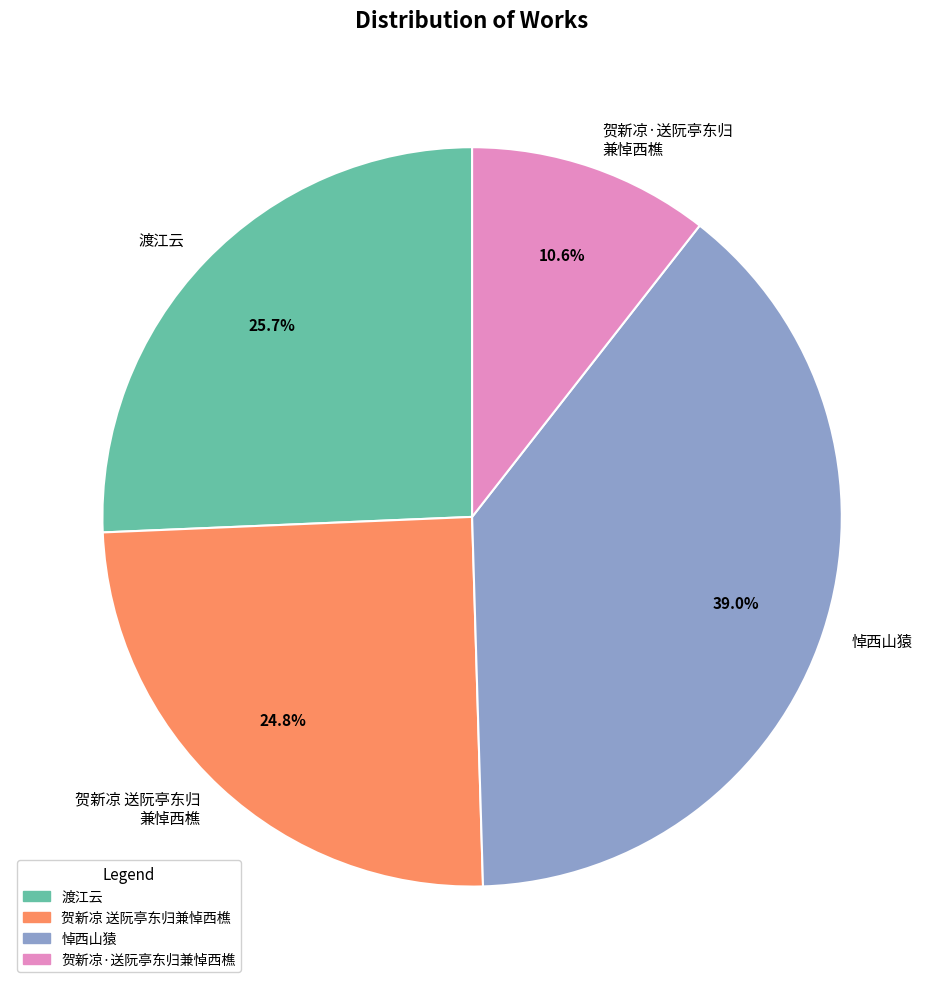

Does any single category account for the majority?

No